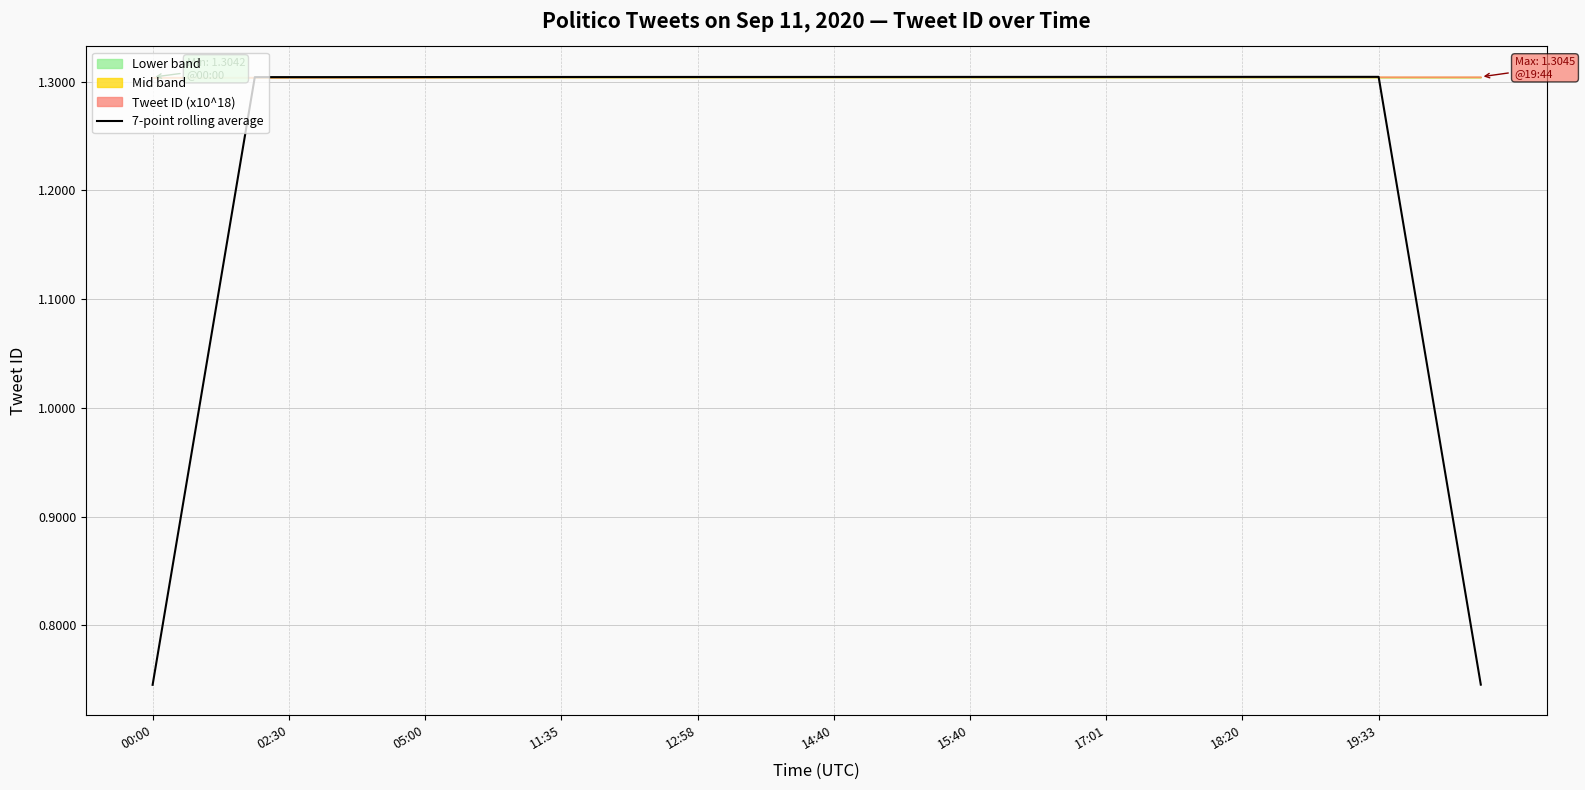

The value of 7-point rolling average at 15:40 is 1.3. True or false?

True